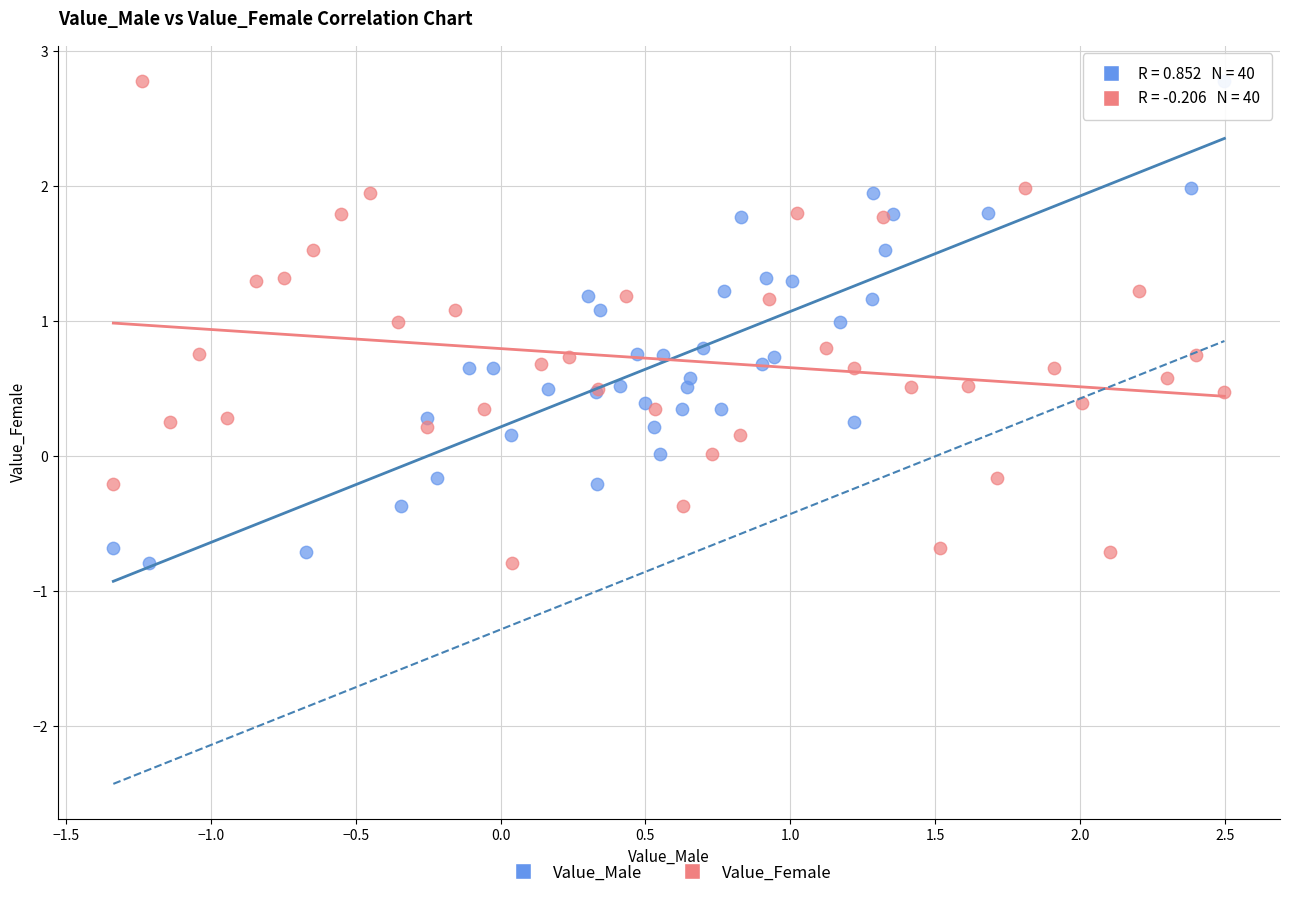

What are all the series names shown in the legend?

Value_Male, Value_Female